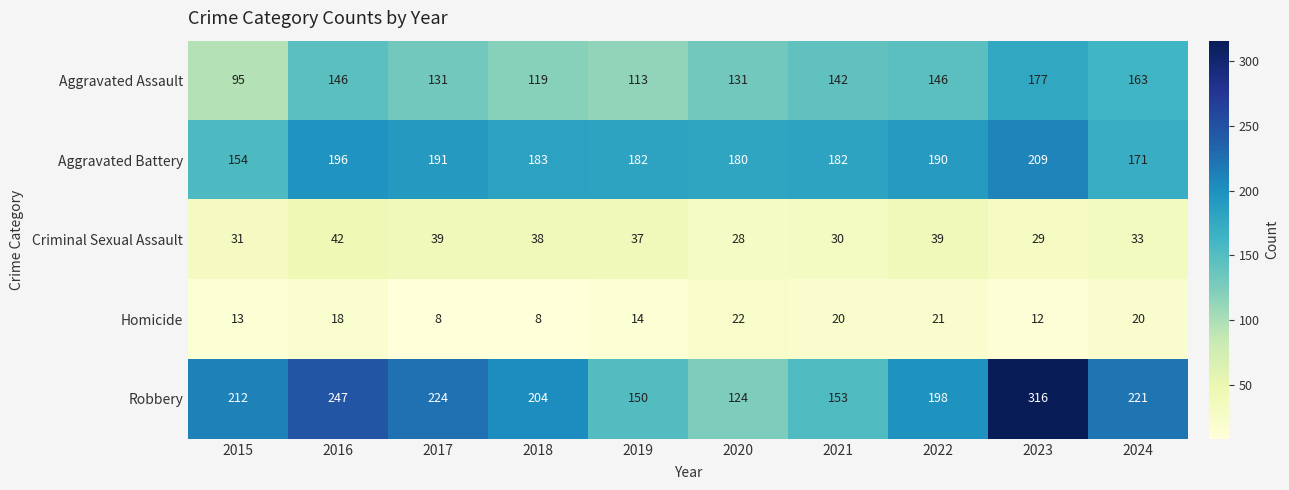

At how many categories does at least one series exceed 86?

10